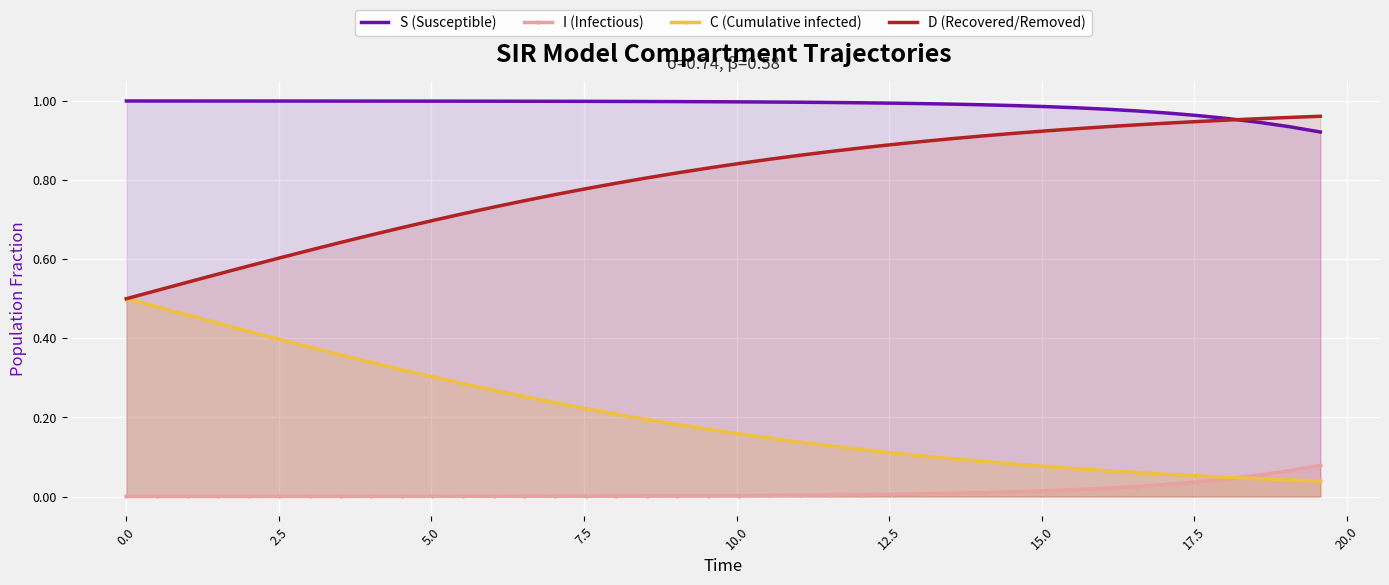

After their last crossing, which series has the higher values: S (Susceptible) or D (Recovered/Removed)?

D (Recovered/Removed)